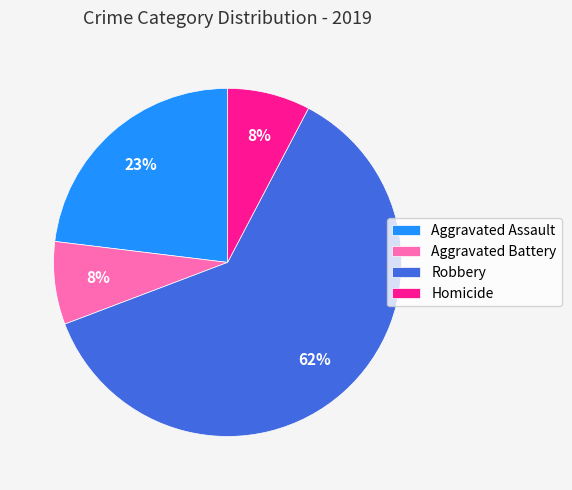

True or false: Aggravated Battery accounts for 8% of the total.

True